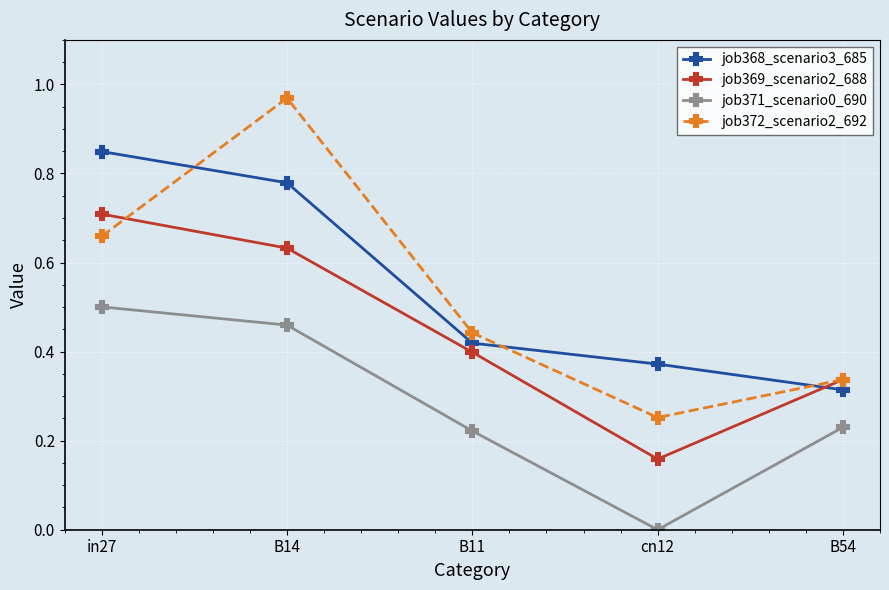

True or false: job371_scenario0_690 has more than 0 points higher than both neighbors.

False